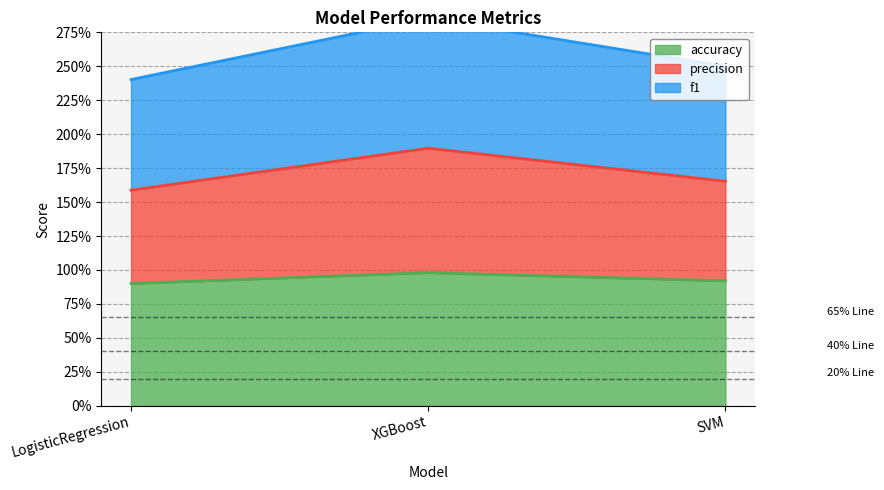

Which label corresponds to the largest value in the chart?

XGBoost